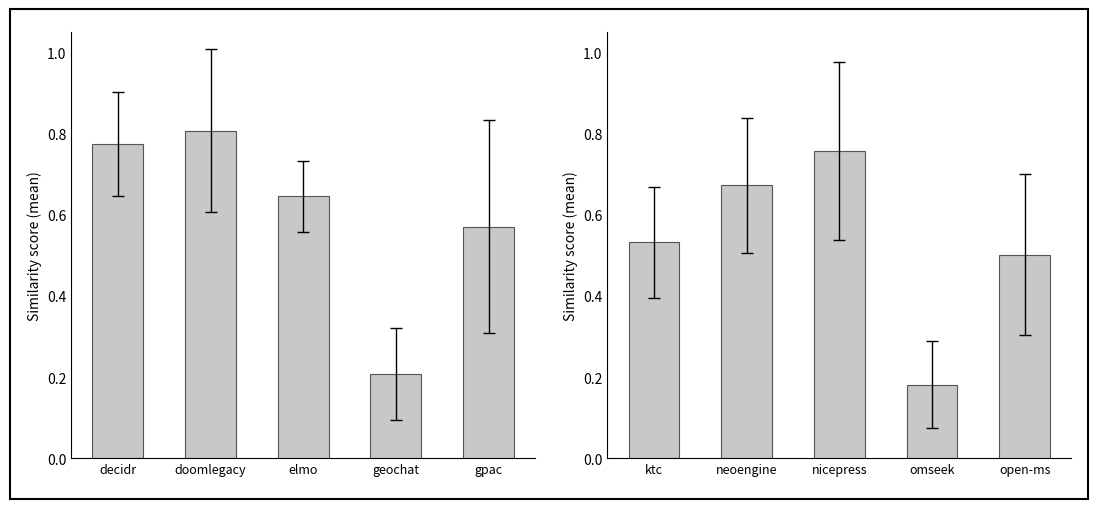

What is the label of the 1st bar from the left?

ktc